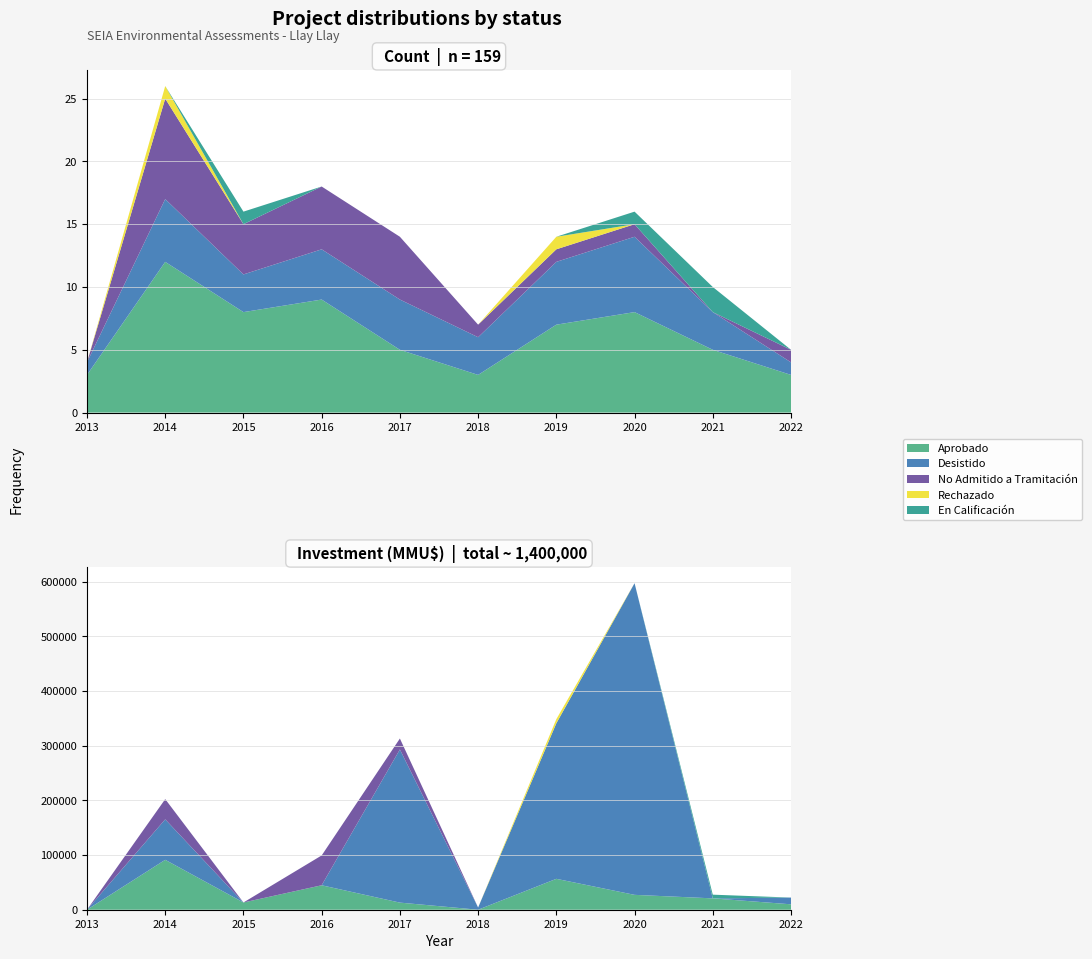

Reading right to left, extract all data points from this chart.

Aprobado: 3	5	8	7	3	5	9	8	12	3
Desistido: 1	3	6	5	3	4	4	3	5	1
No Admitido a Tramitación: 1	0	1	1	1	5	5	4	8	0
Rechazado: 0	0	0	1	0	0	0	0	1	0
En Calificación: 0	2	1	0	0	0	0	1	0	0